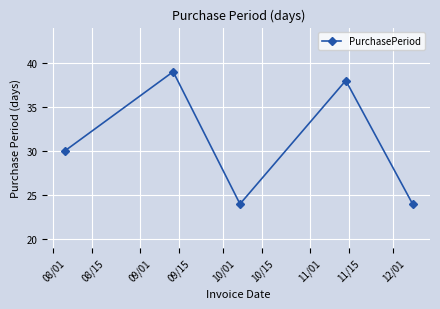

What is the smallest value displayed?

24